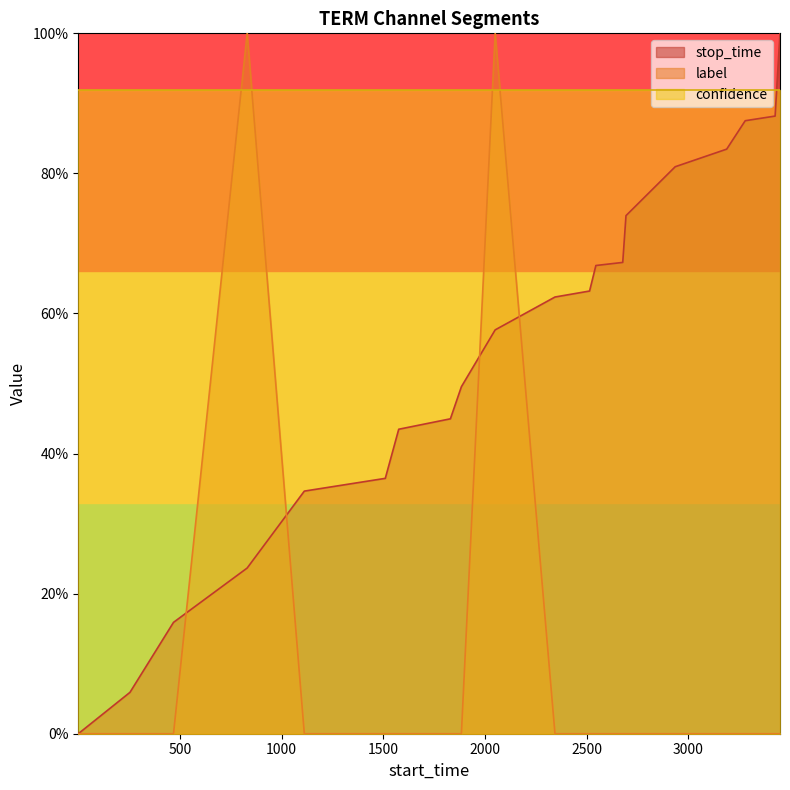

Does the chart have visible grid lines?

No